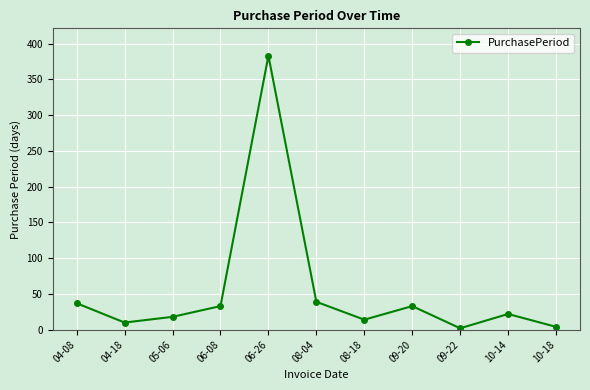

What is the value of the 4th point from the left?

33